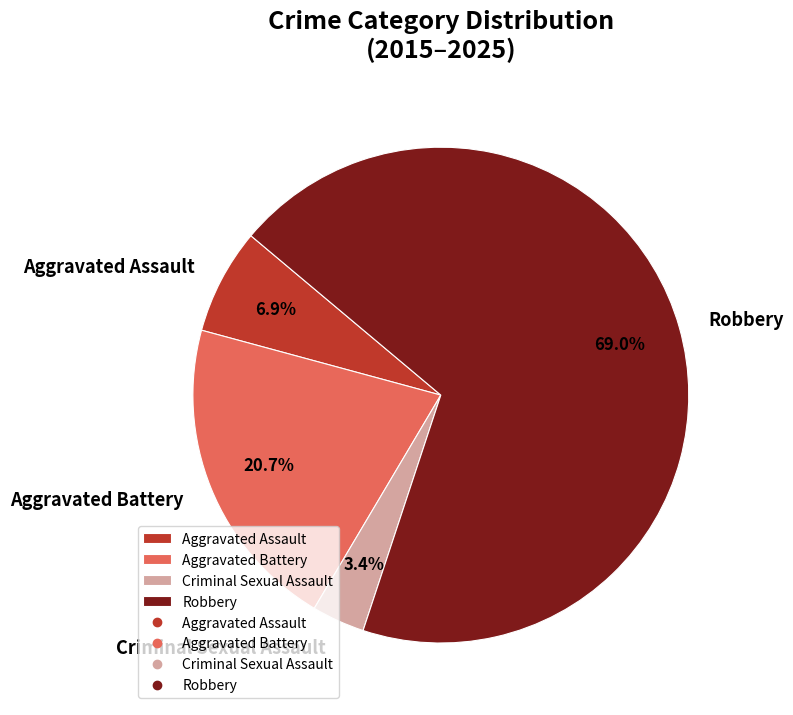

To the nearest percent, what percentage of the pie is Aggravated Battery?

21%